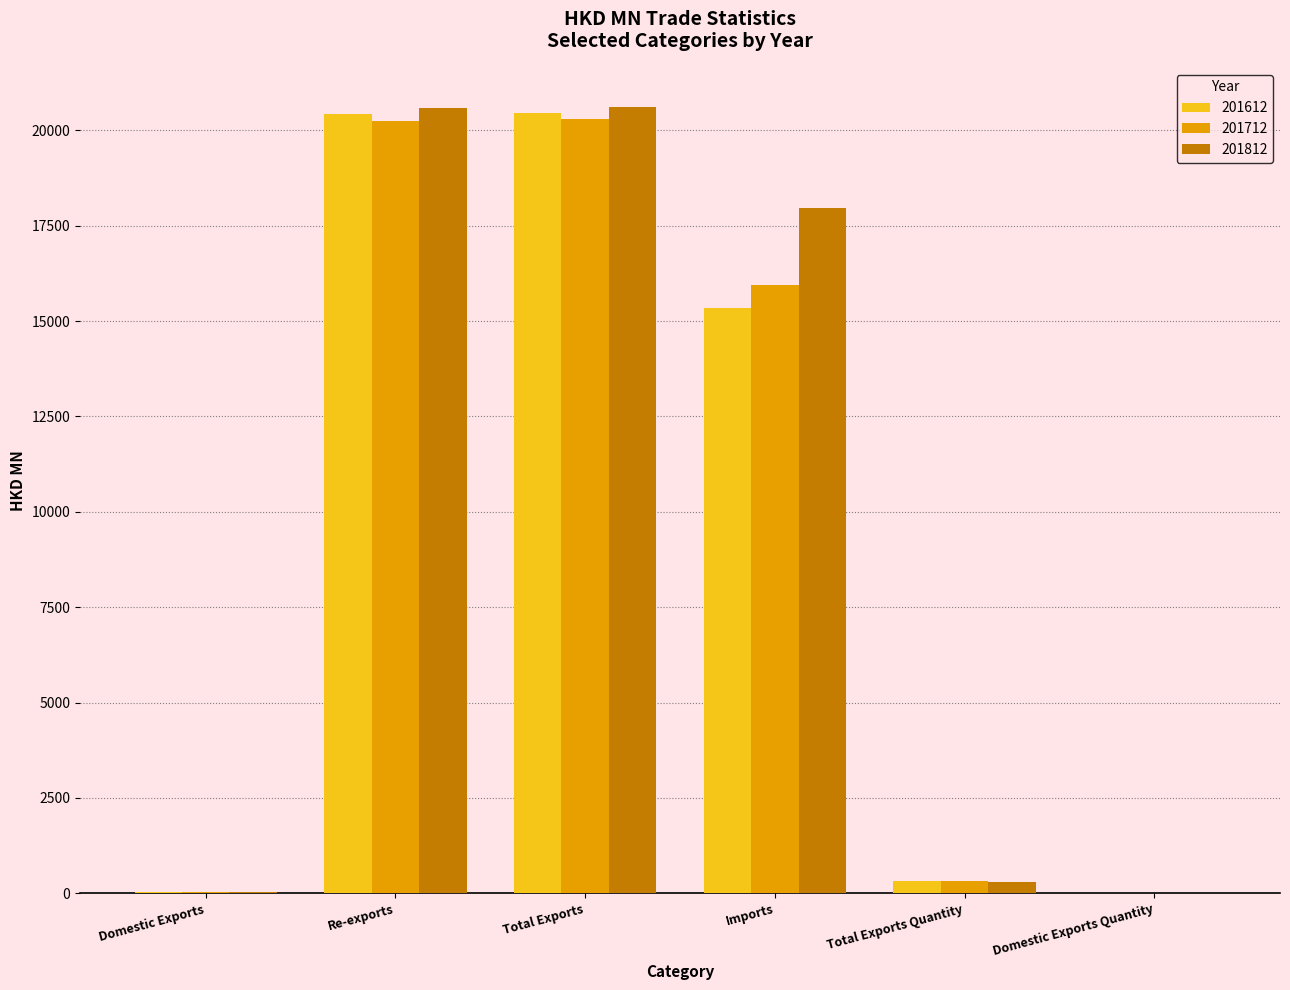

Read the 201612 value at Total Exports.

20463.6